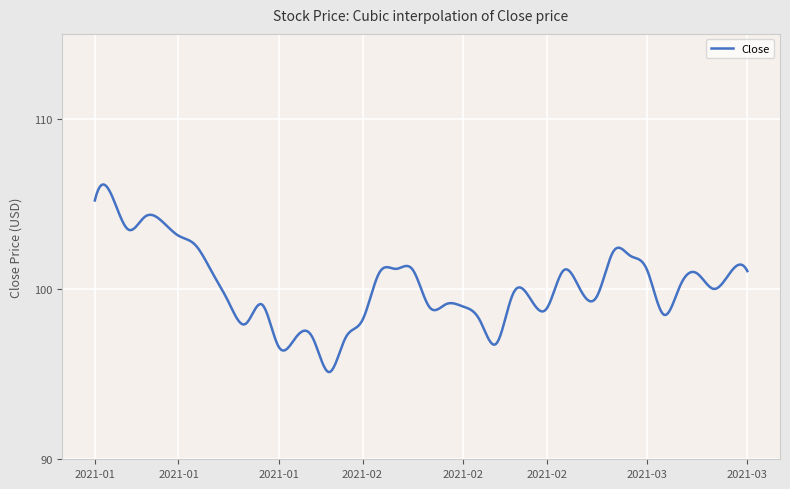

What is the difference between the maximum and minimum values?

11.0